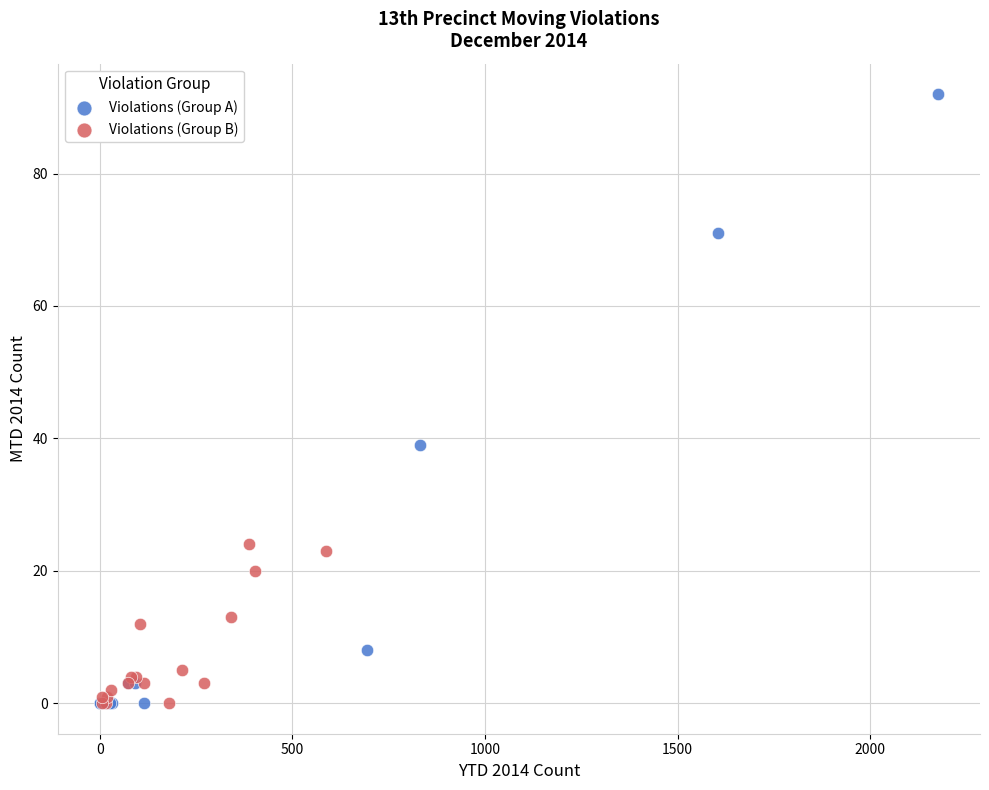

Which series has the largest Y range (max minus min)?

Violations (Group A)